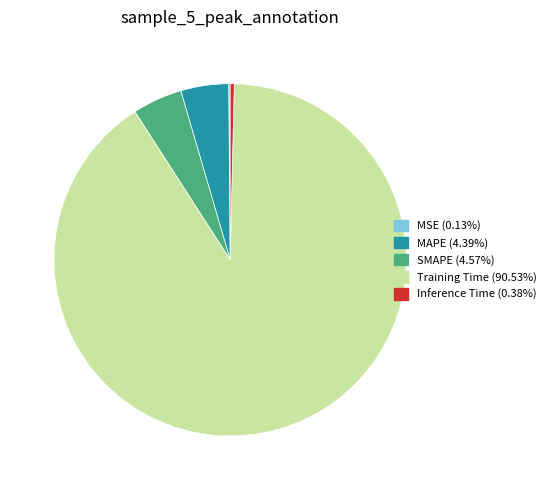

True or false: Training Time accounts for 97% of the total.

False